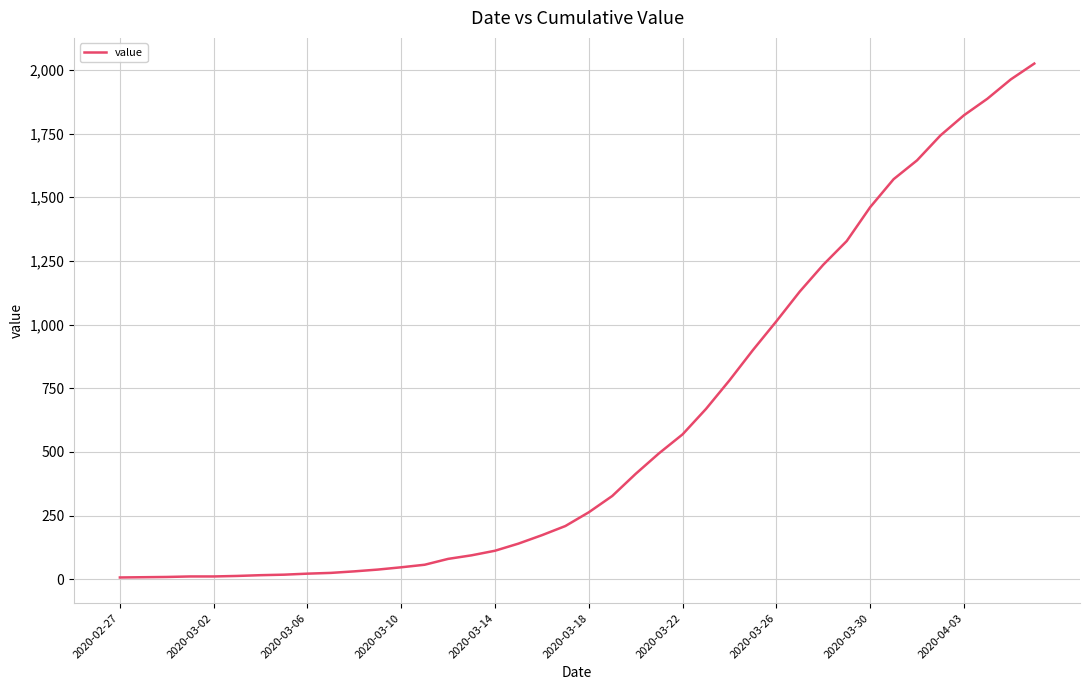

What is the difference between the maximum and second lowest values?

2017